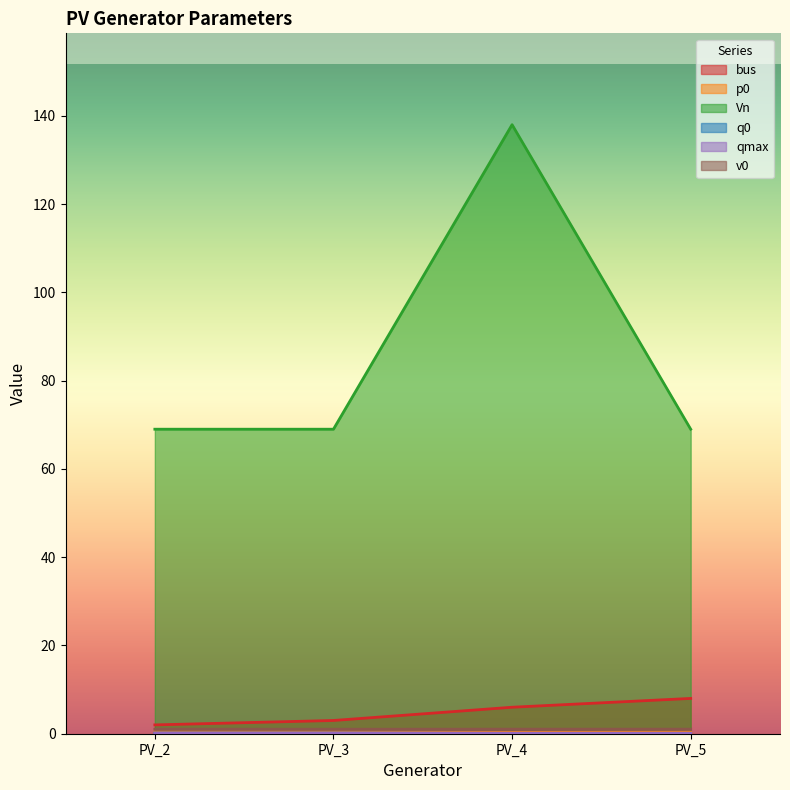

What is the total value across all series at PV_4?

145.5